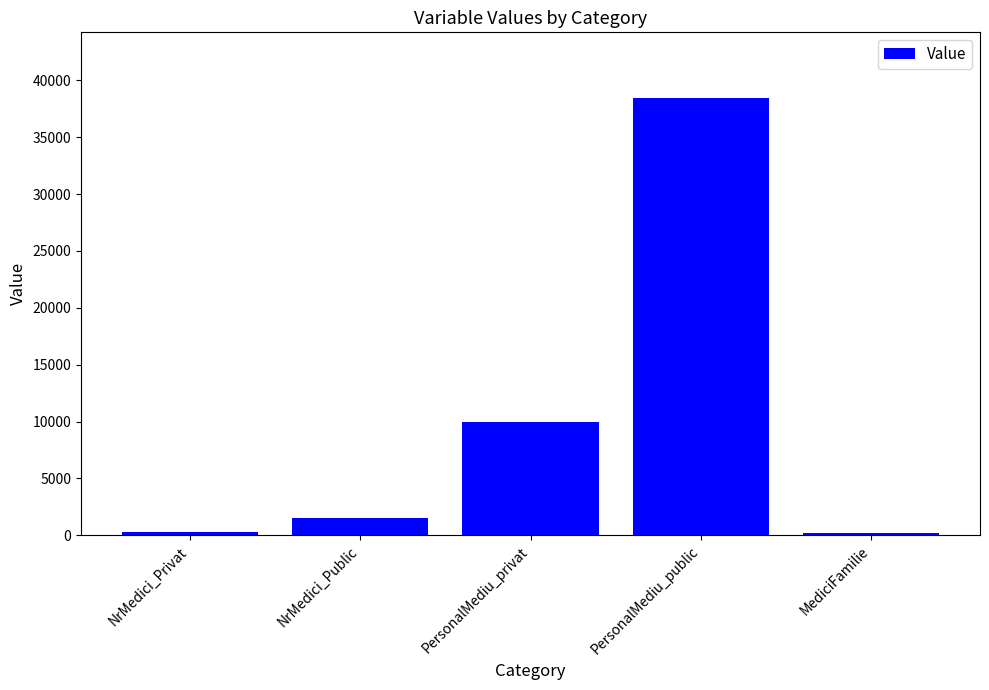

Does the chart contain stacked bars?

No